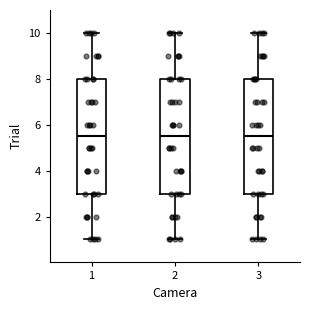

Where does the upper whisker of the box at x = 1 end on the y-axis? The values are not printed on the chart, so give them approximately, as read against the axis.

10.0